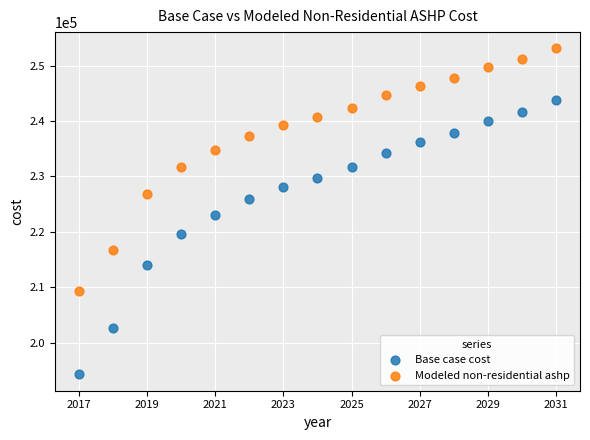

Across all data points, what is the range of Y values (max minus min)?

58810.0